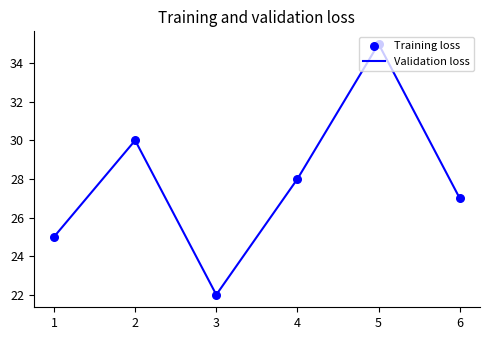

True or false: there are more than 1 points higher than both neighbors.

True